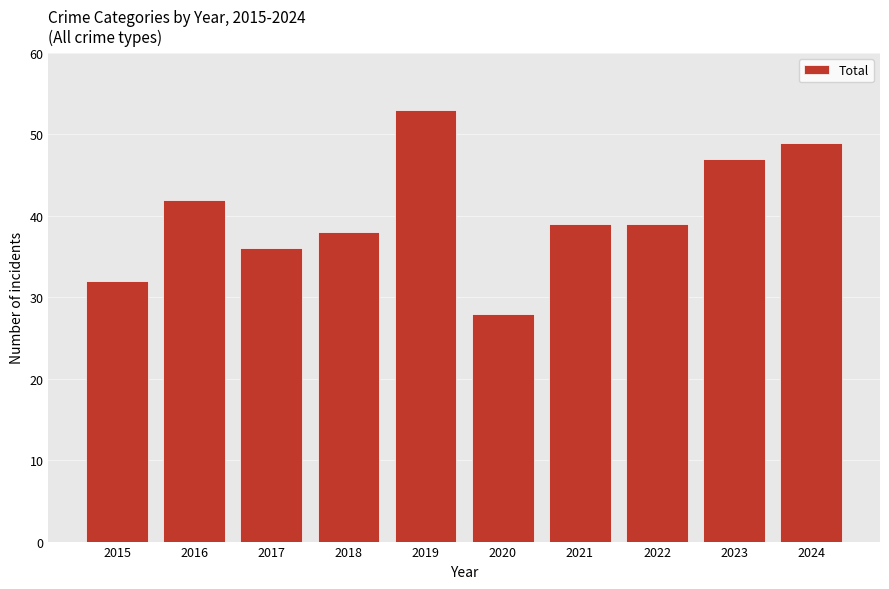

Which has a higher value, 2022 or 2015?

2022